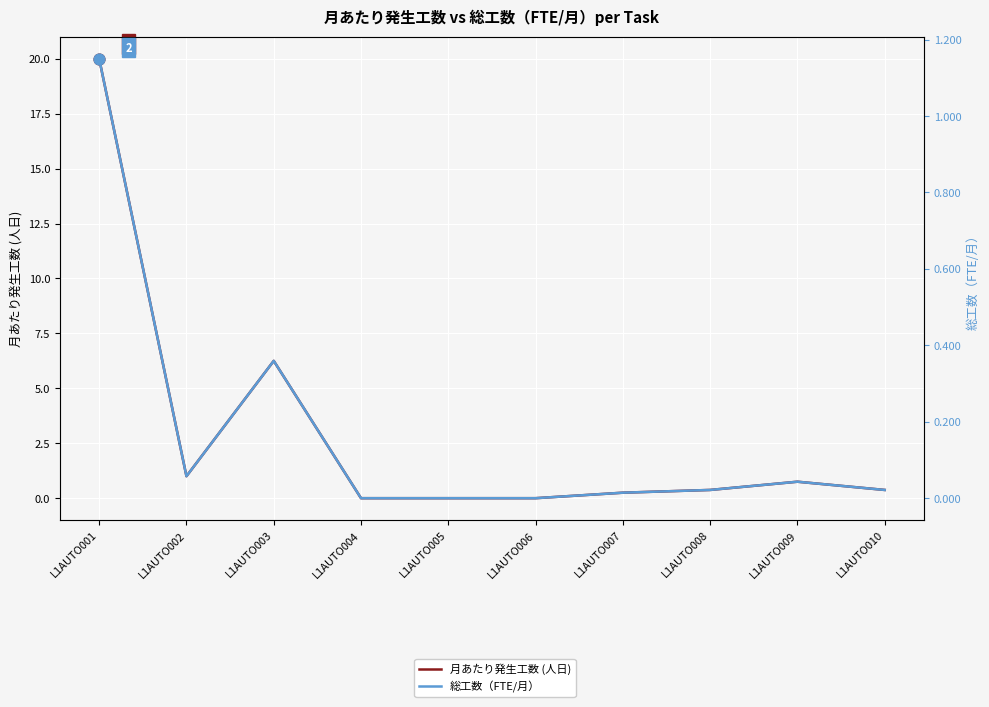

Is the value of 総工数（FTE/月） at L1AUTO001 greater than the value of 月あたり発生工数 (人日) at L1AUTO007?

Yes